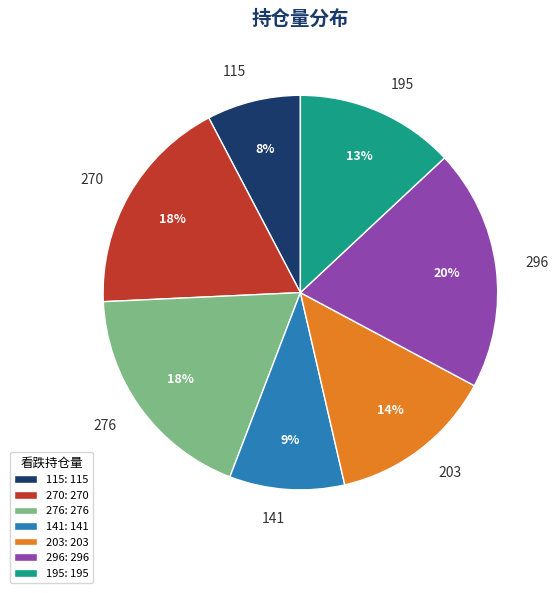

Does 141 represent more than half of the total?

No